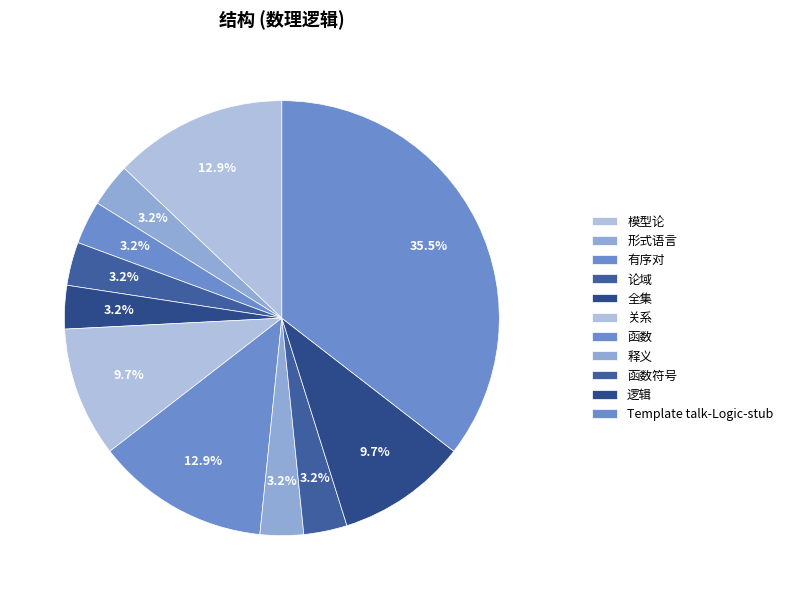

Do 形式语言 and 模型论 together represent more than half of the pie?

No